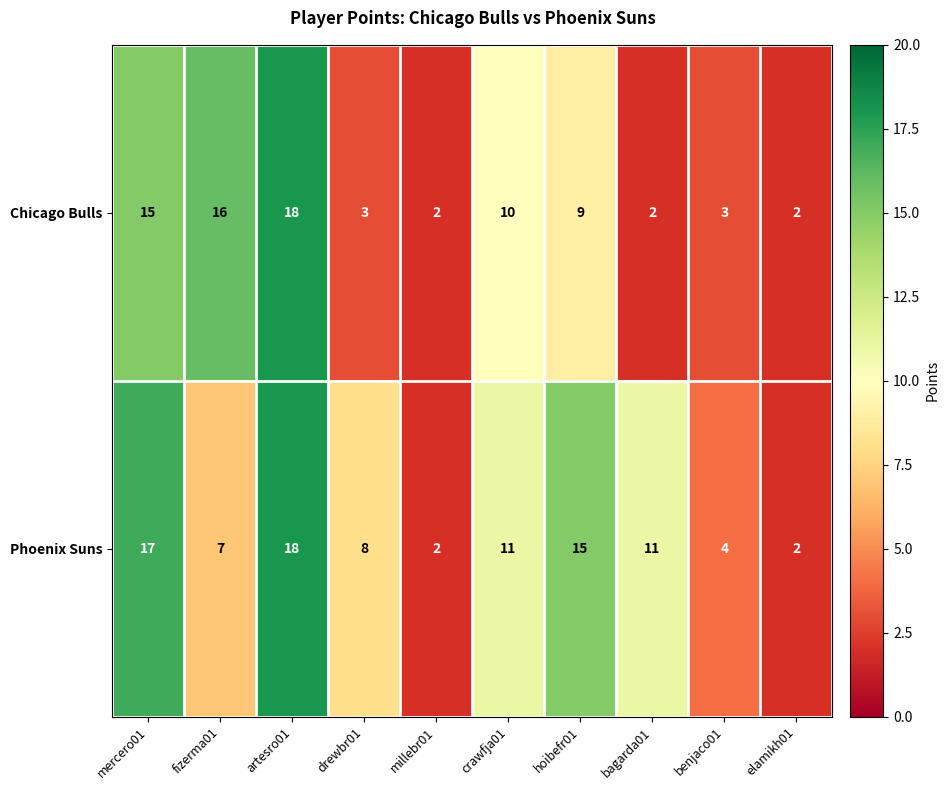

How many Phoenix Suns values are between 4 and 15?

6